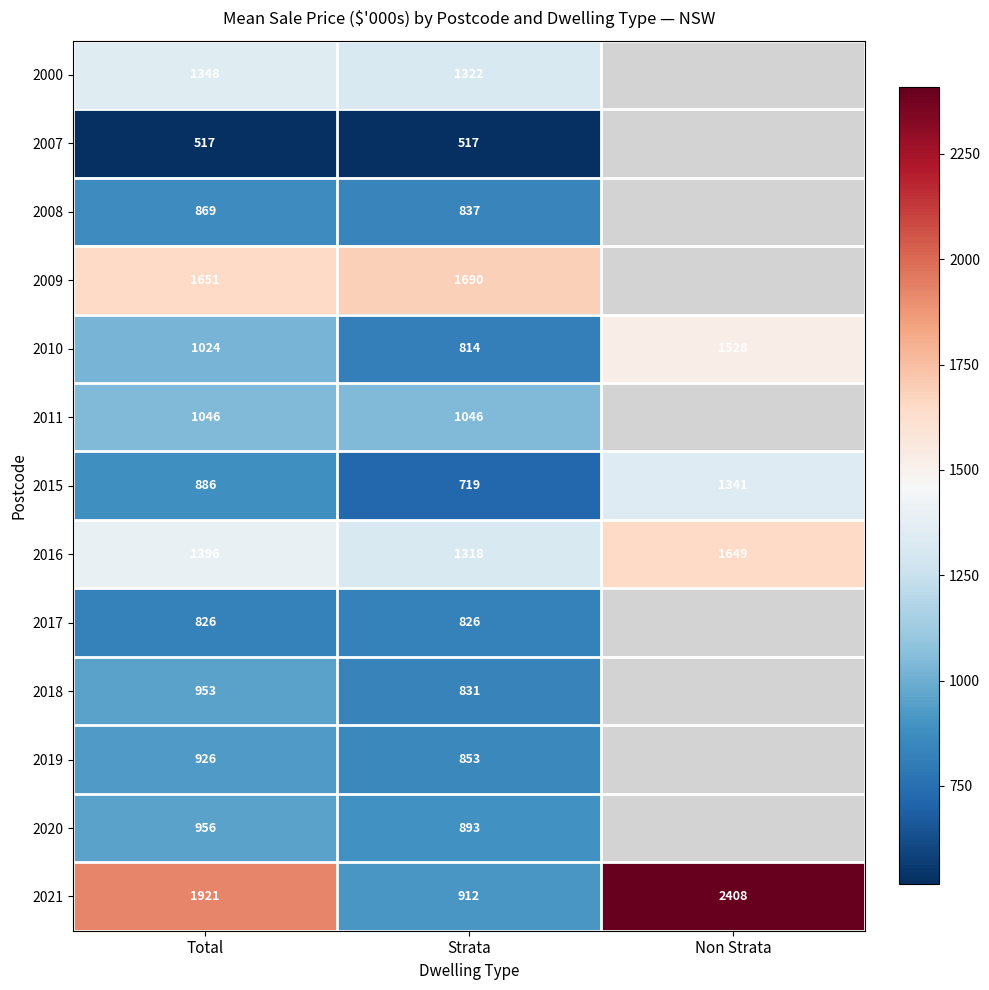

The value of 2011 at Total is 1046. True or false?

True